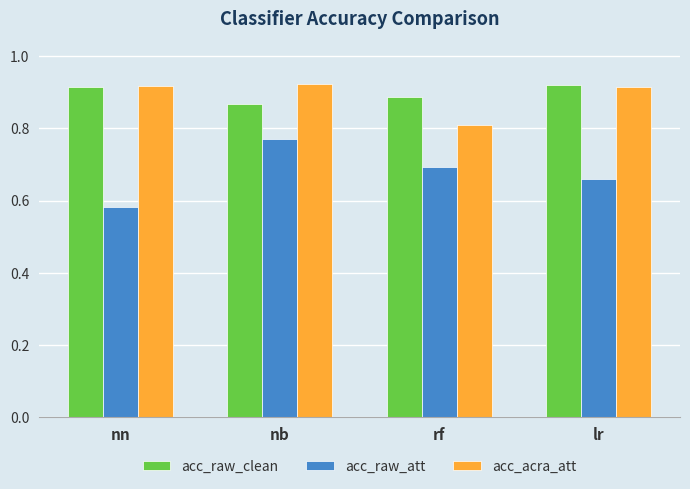

Which series has the widest spread of values?

acc_raw_att